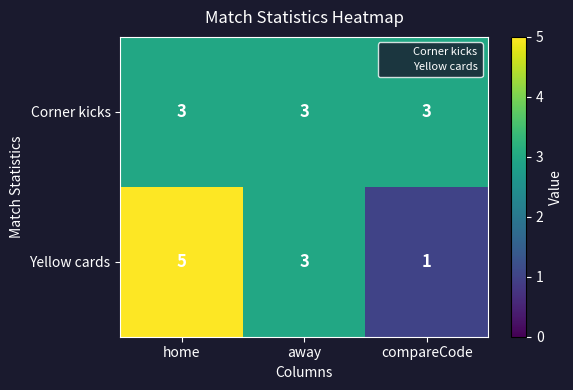

True or false: Yellow cards has a value of 3 at away.

True